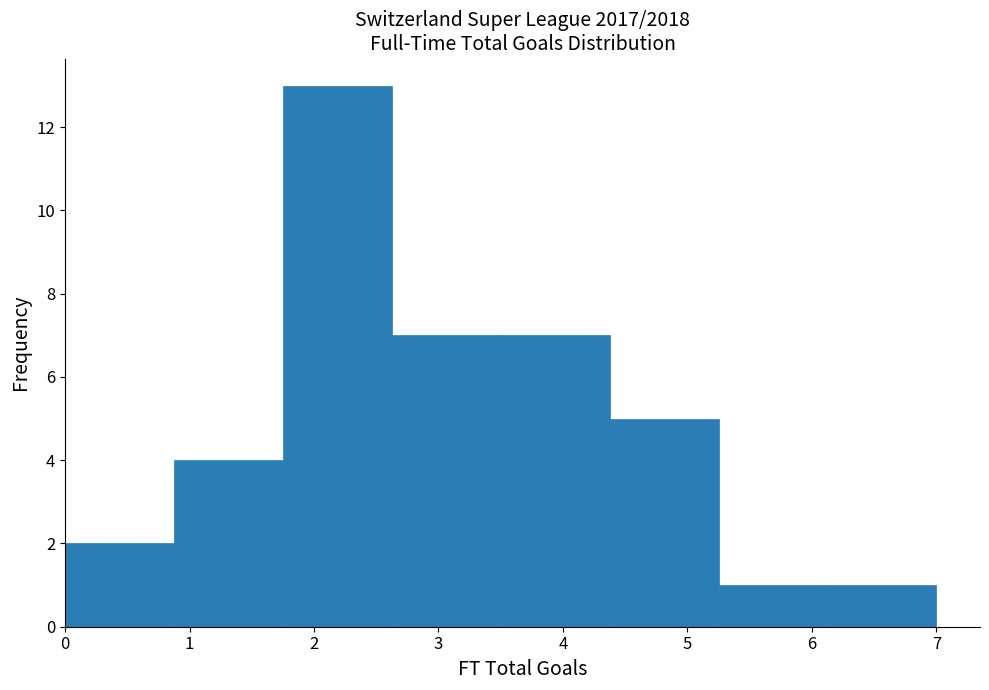

Reading left to right, transcribe this chart: for each bar, give the range it covers on the x-axis and its height. Neither the bar edges nor the heights are printed on the chart, so give them approximately, as read against the axes.

0.0 to 0.9: 2
0.9 to 1.8: 4
1.8 to 2.6: 13
2.6 to 3.5: 7
3.5 to 4.4: 7
4.4 to 5.3: 5
5.3 to 6.1: 1
6.1 to 7.0: 1